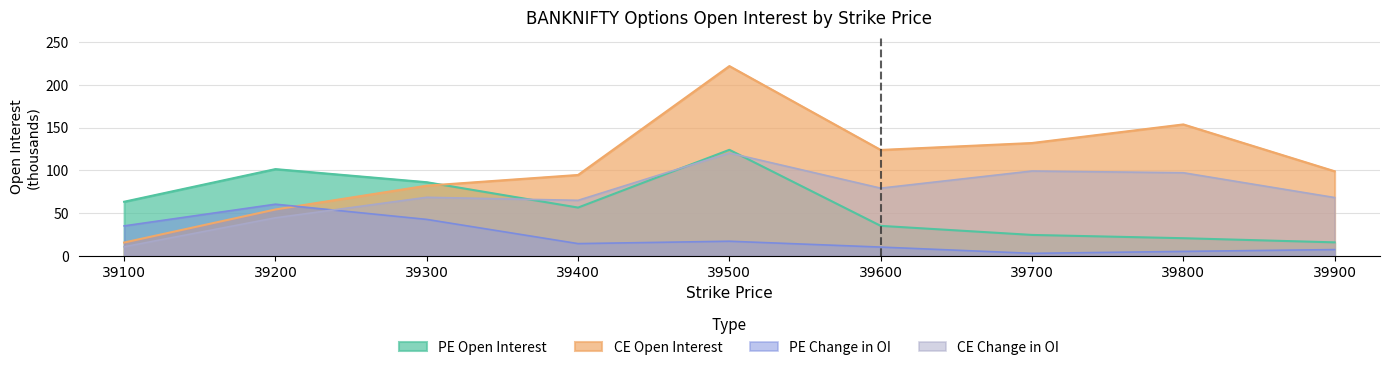

What are all the series names shown in the legend?

PE Open Interest, CE Open Interest, PE Change in OI, CE Change in OI